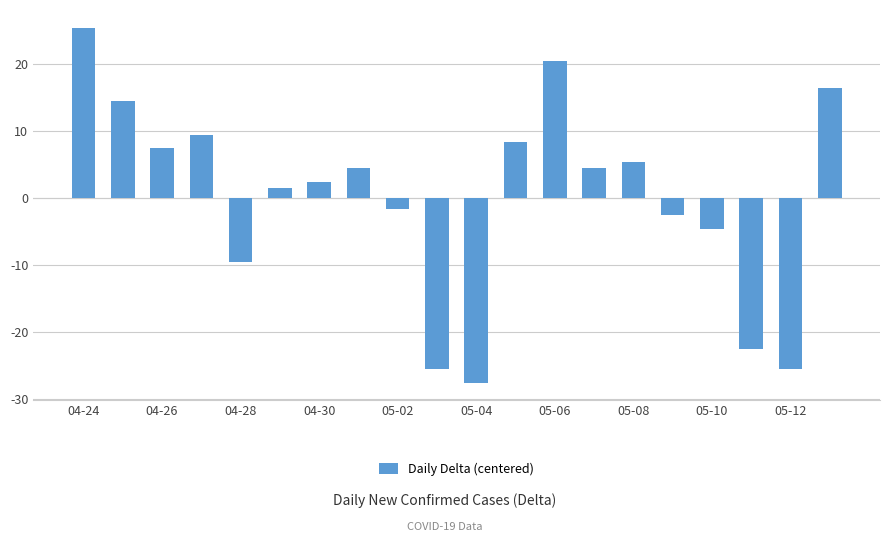

What is the difference between the second highest and second lowest values?

46.0